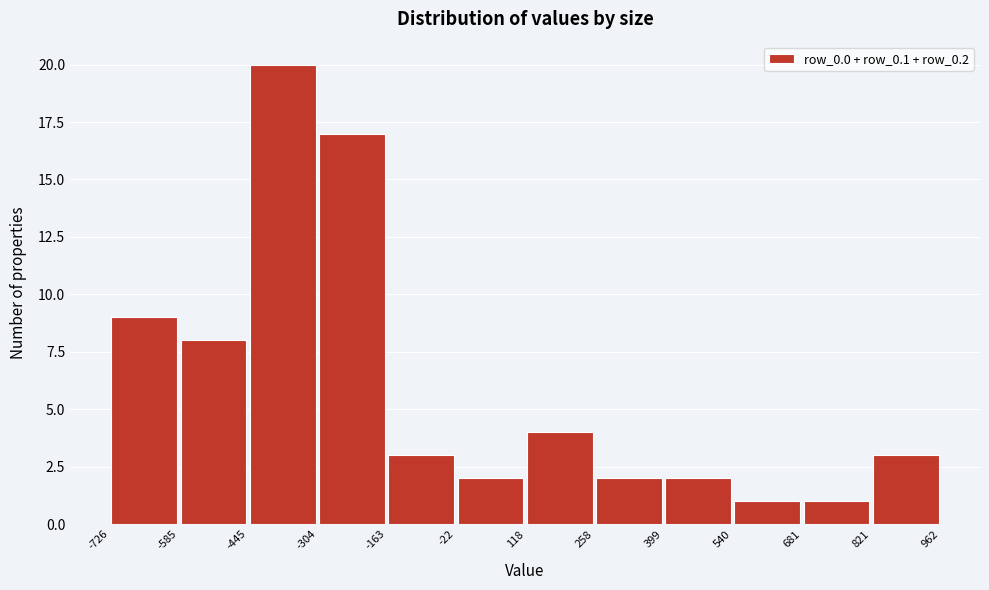

Which range on the x-axis has the tallest bar?

-445 to -304